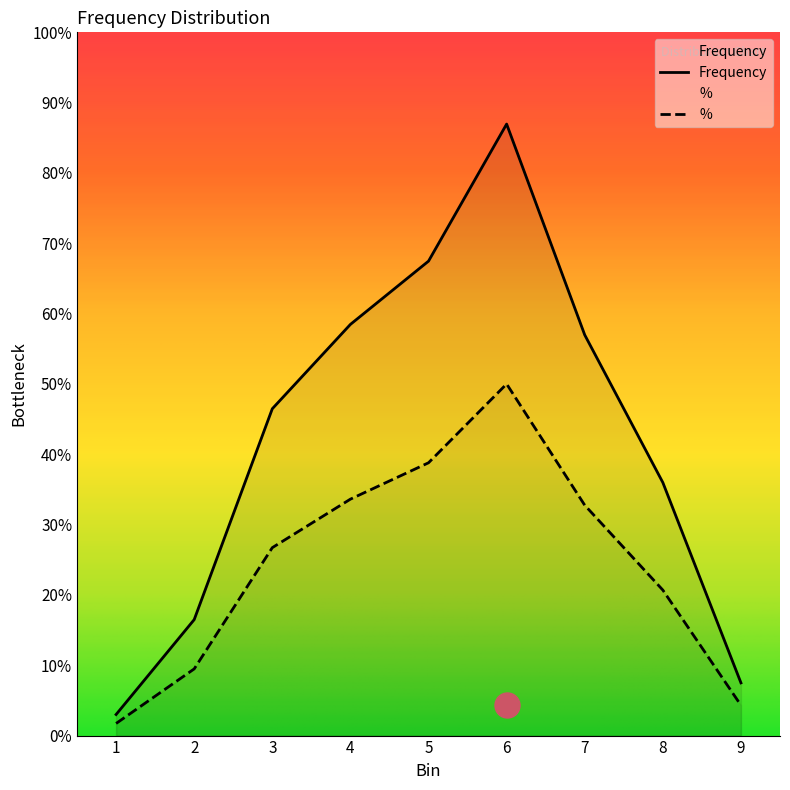

Rank the series at 5 from highest to lowest value.

Frequency, %